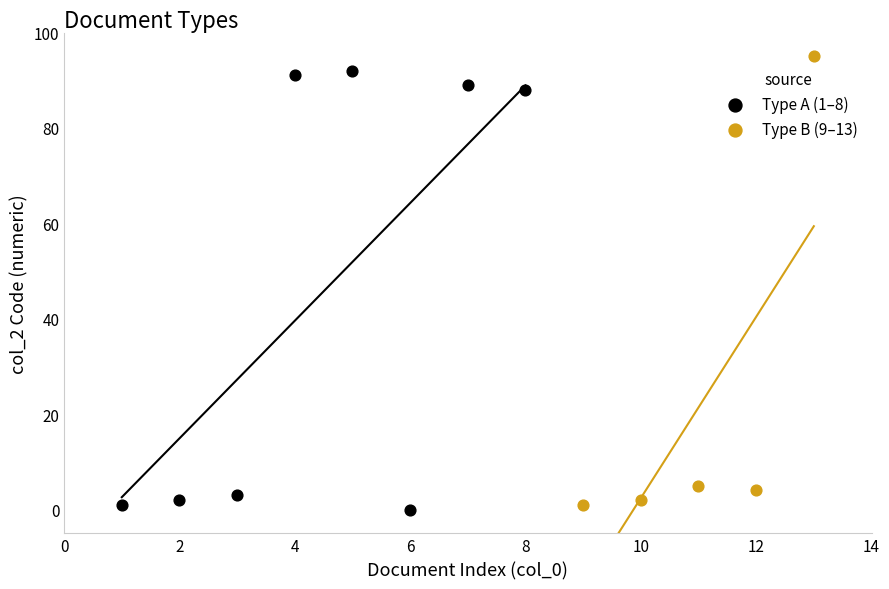

Which series contains the highest Y value?

Type B (9–13)